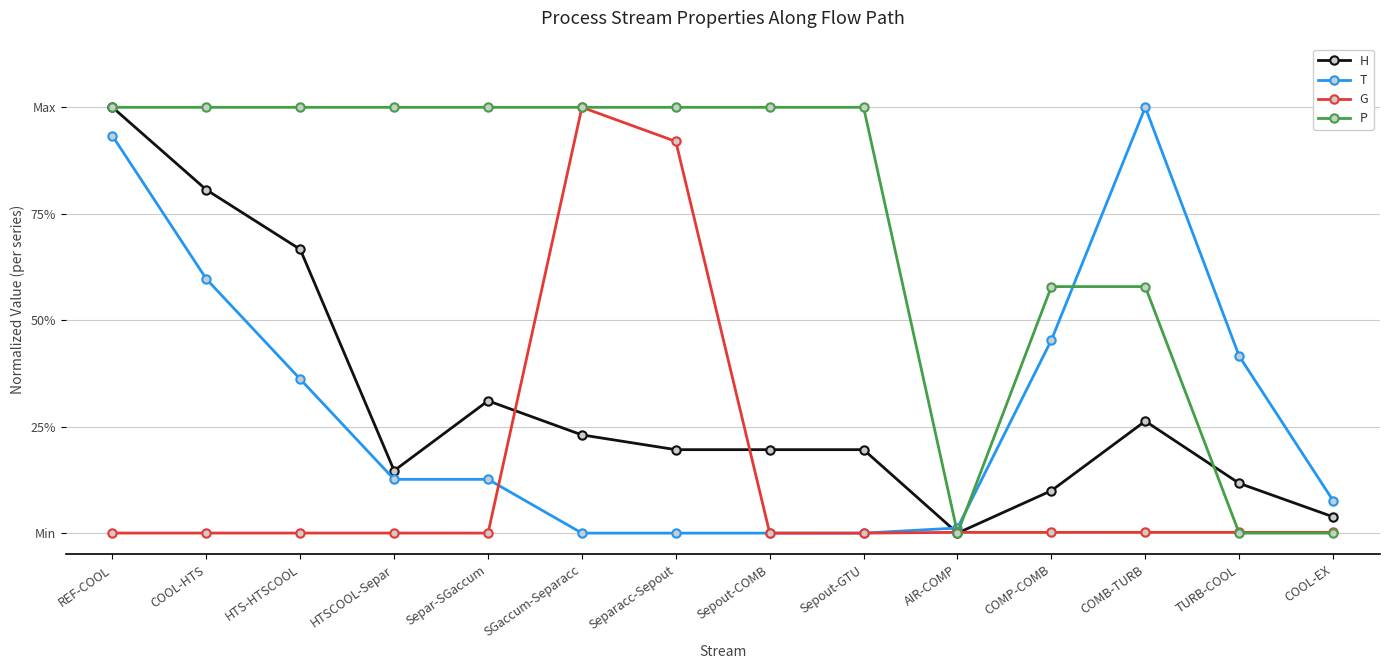

At which category does the chart reach its minimum across all series?

AIR-COMP